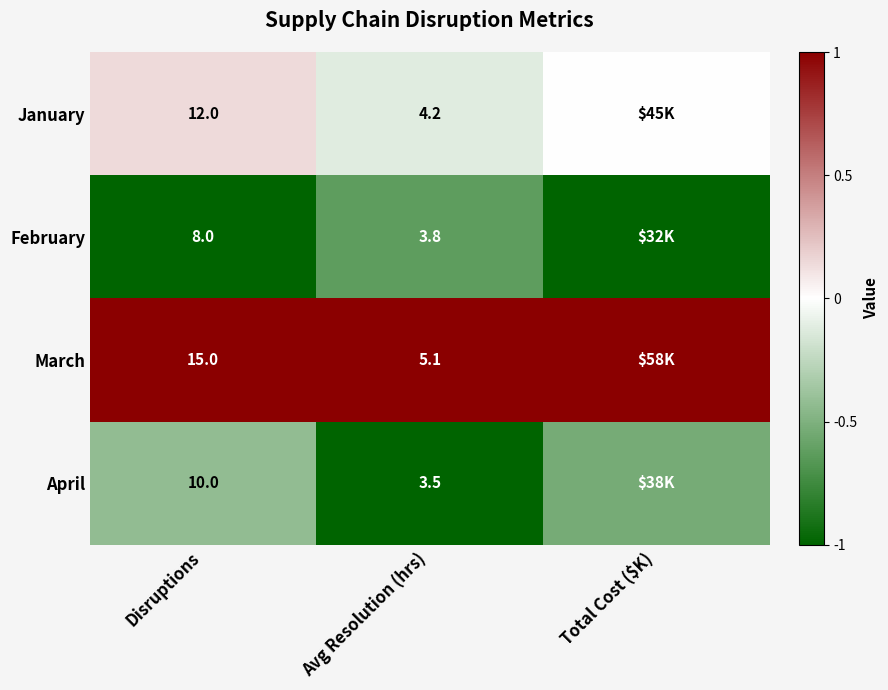

Which series changed the most between Disruptions and Avg Resolution (hrs)?

March